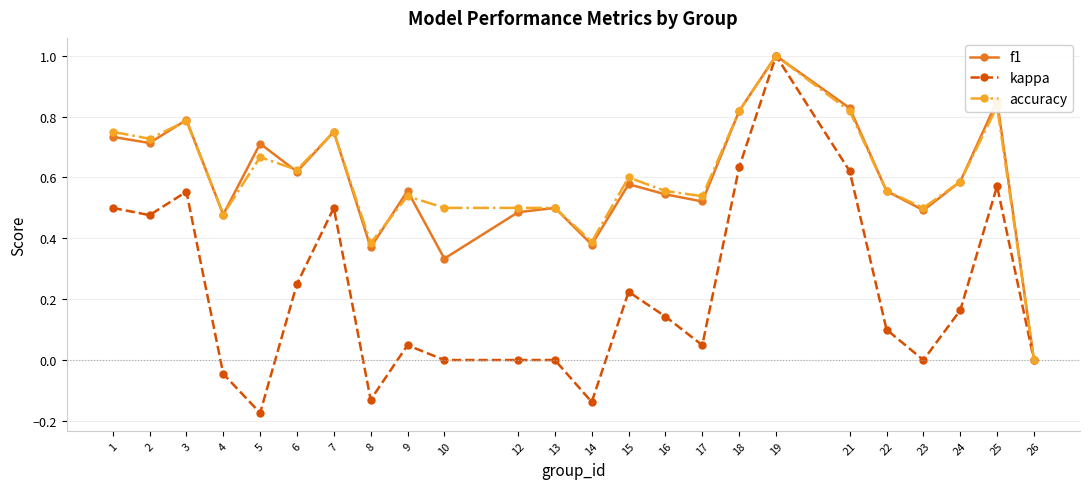

Which category has the highest value in the f1 series?

19